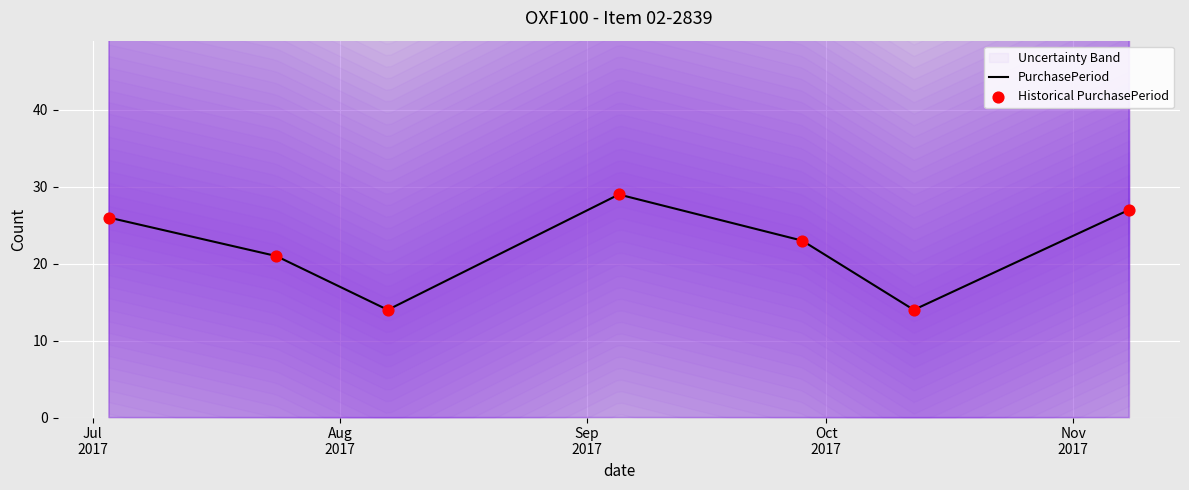

Which series has the widest spread of Y values?

PurchasePeriod